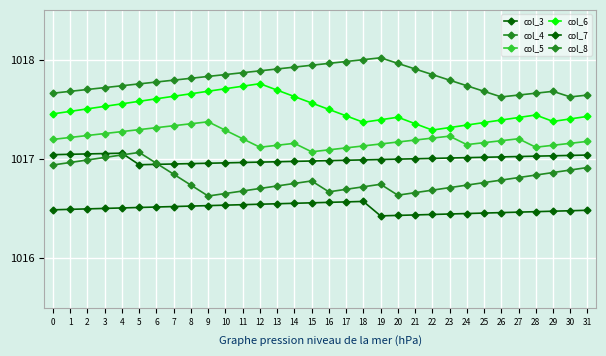

What is the difference between the maximum and minimum values in the col_3 series?

0.1